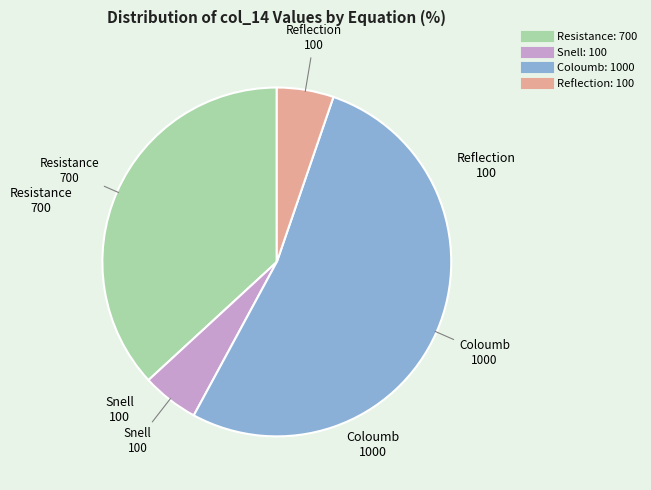

Is there a majority slice in this chart?

Yes